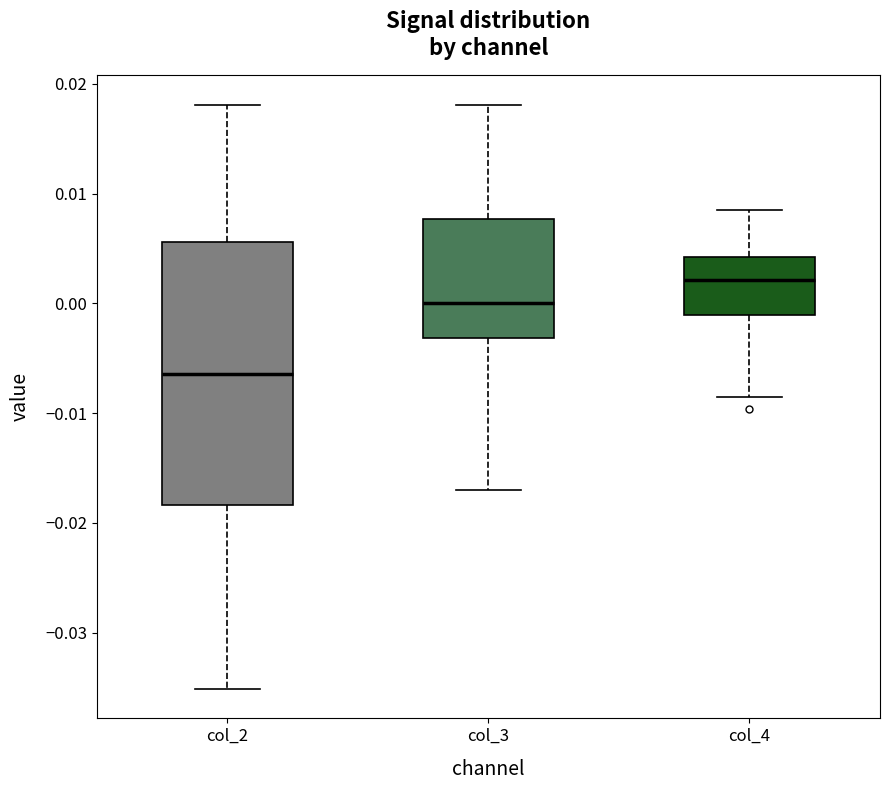

Which box is the tallest, from its lower edge to its upper edge?

col_2